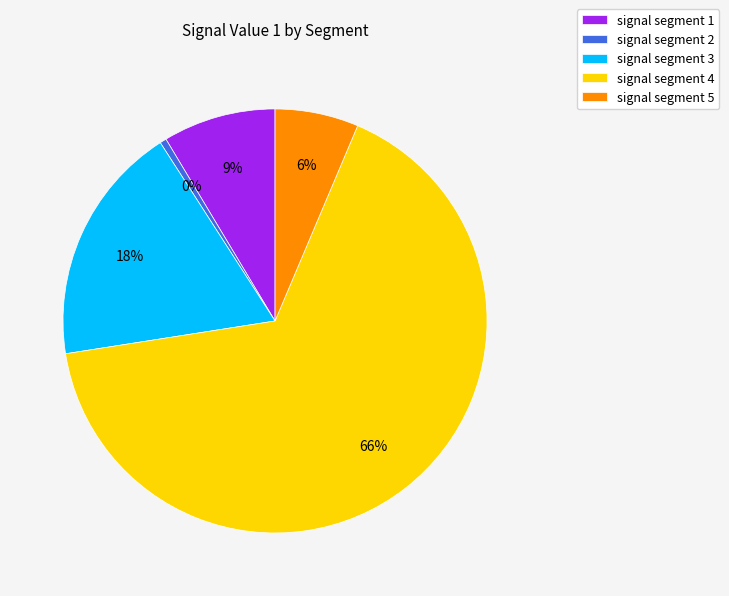

Count the number of slices in the pie.

5